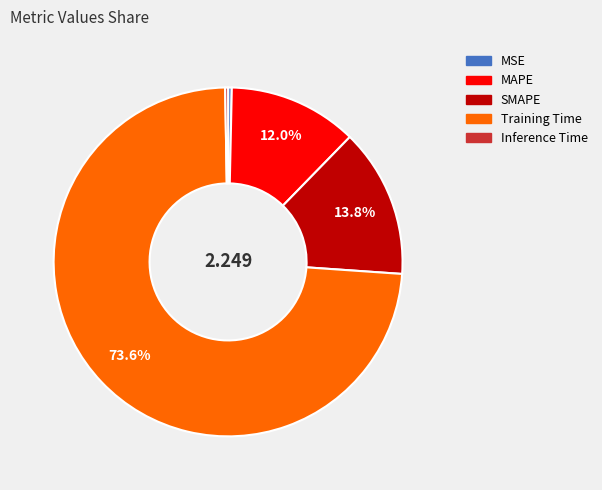

Is there any slice that represents more than half of the pie?

Yes